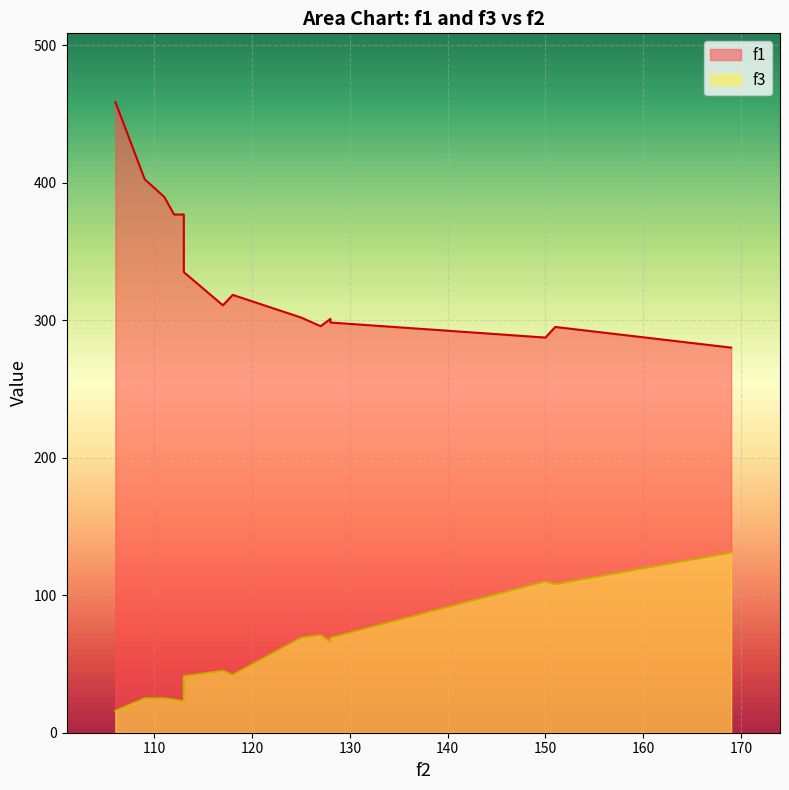

Which has a higher value, 111 or 169?

111